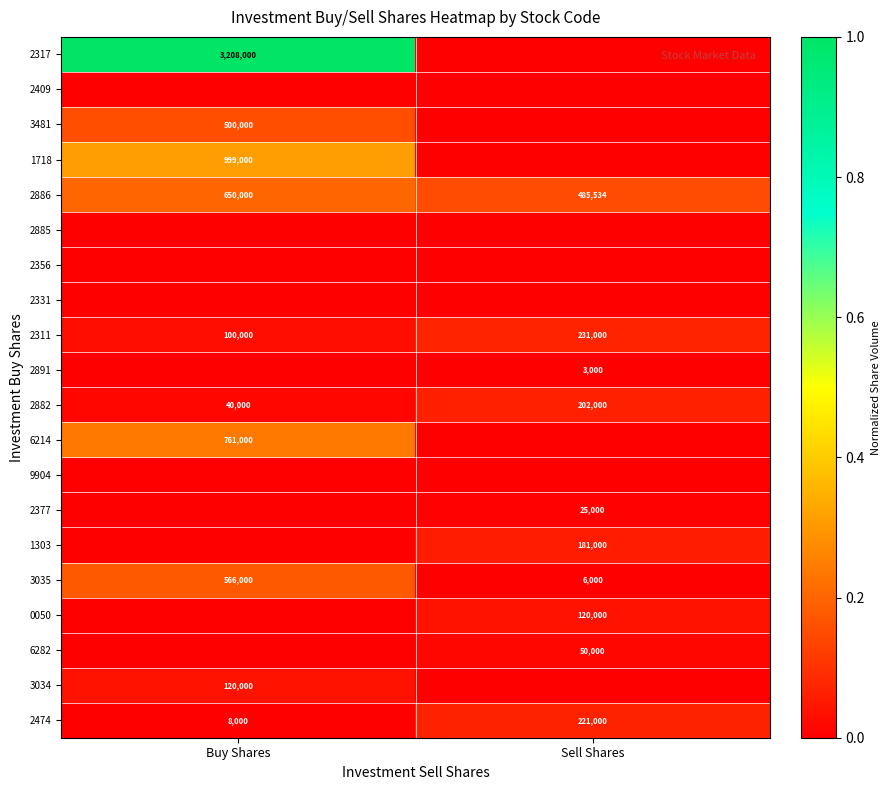

Is the value of 2882 at Buy Shares greater than the value of 2311 at Sell Shares?

No